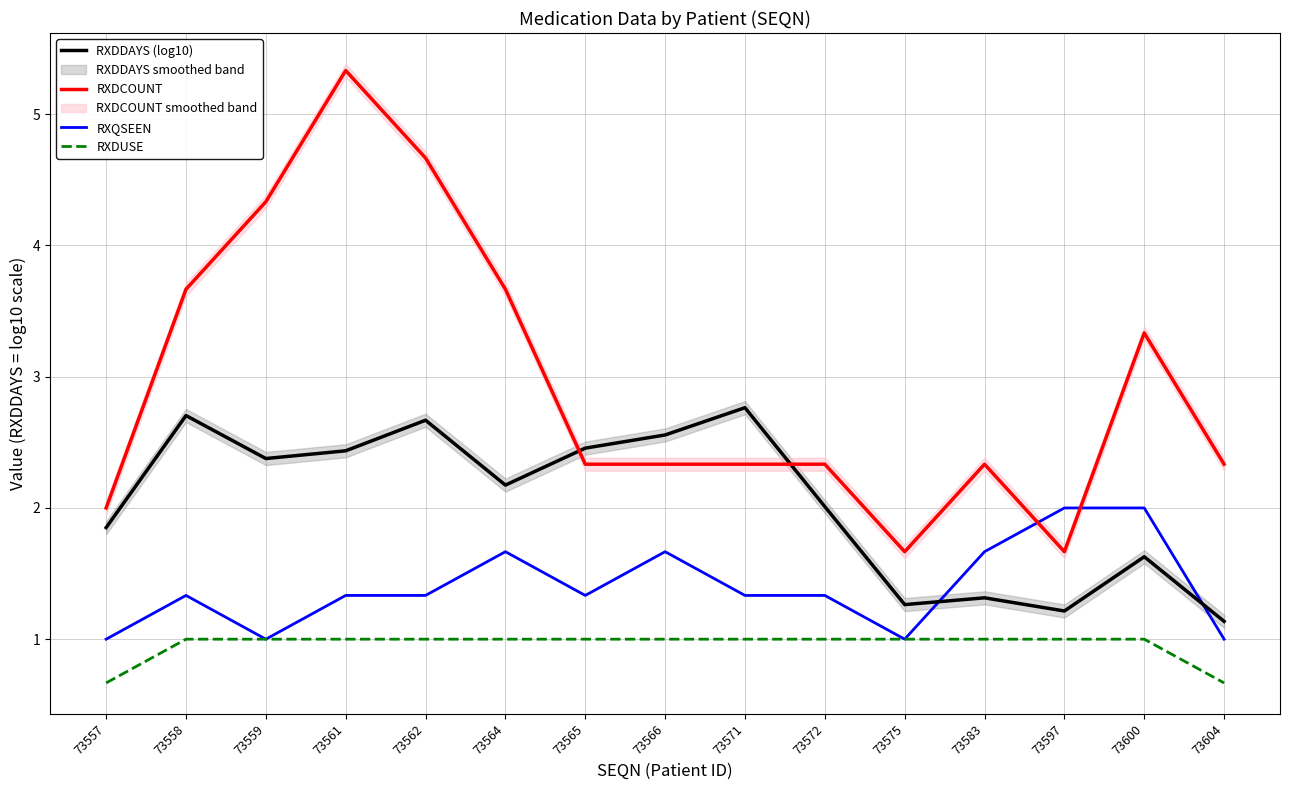

True or false: RXQSEEN and RXDUSE intersect in this chart.

False